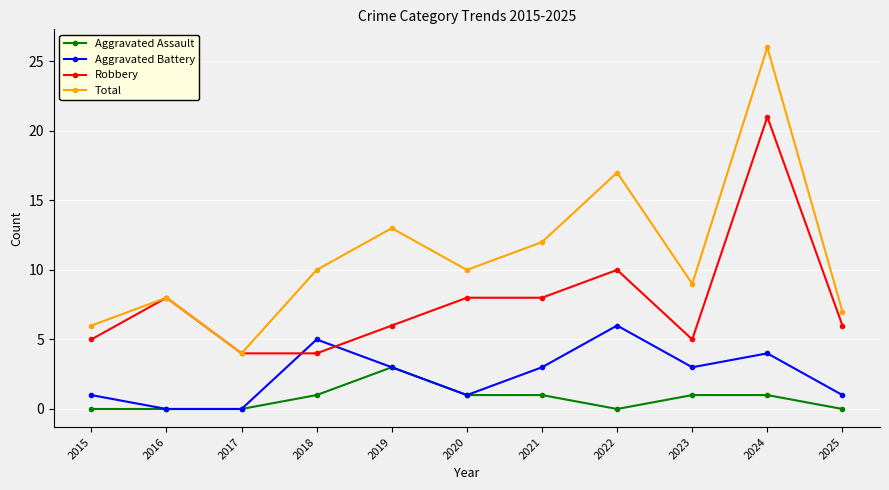

How many data points does each series have?

11